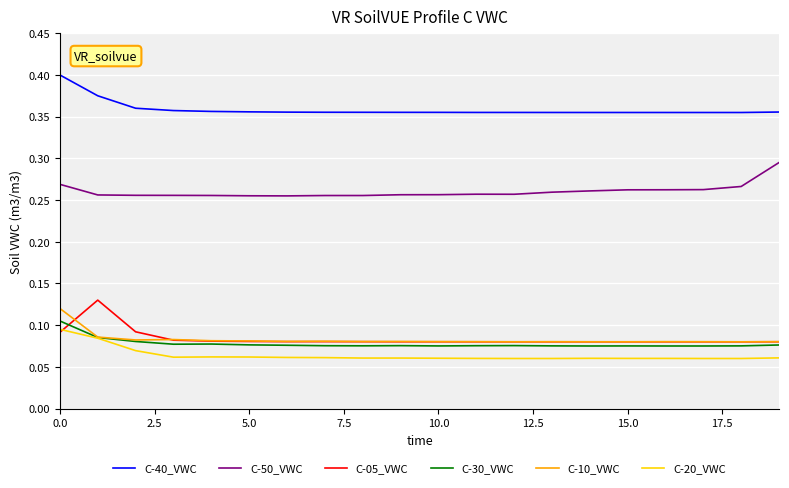

At how many categories does at least one series exceed 0?

20